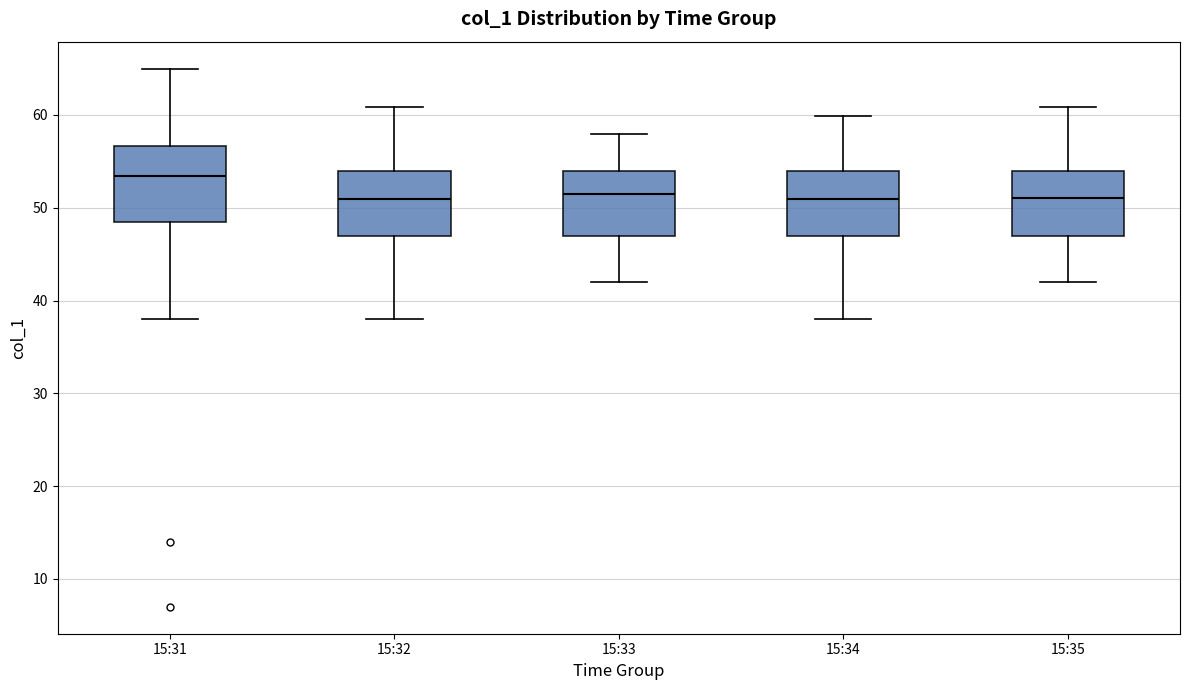

Which box's median line is the highest?

15:31